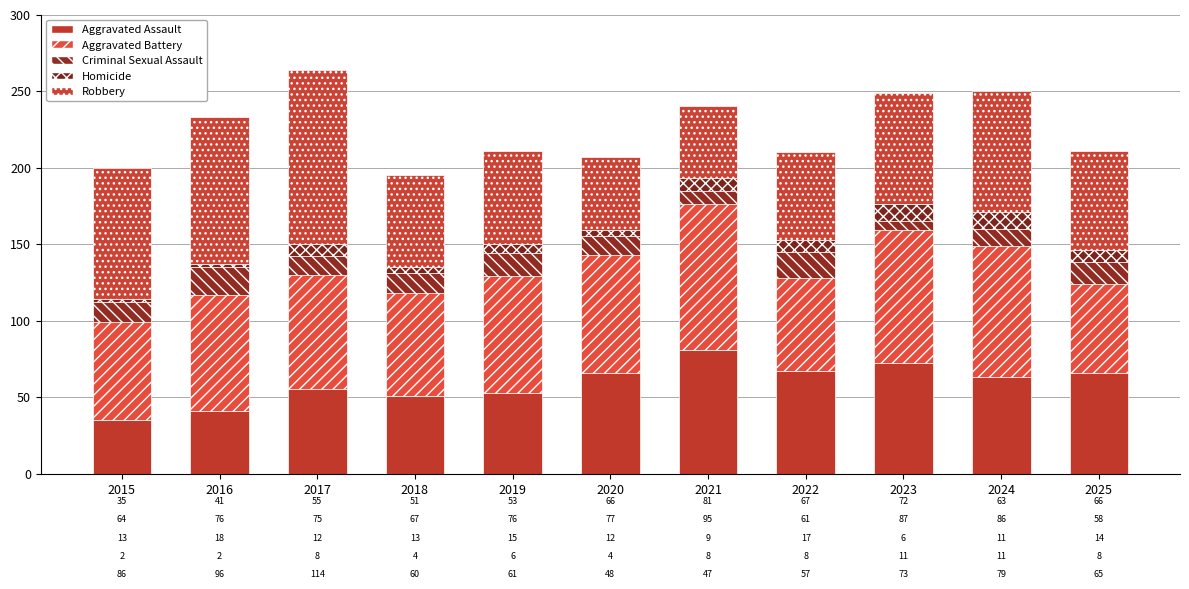

Does the chart contain stacked bars?

Yes